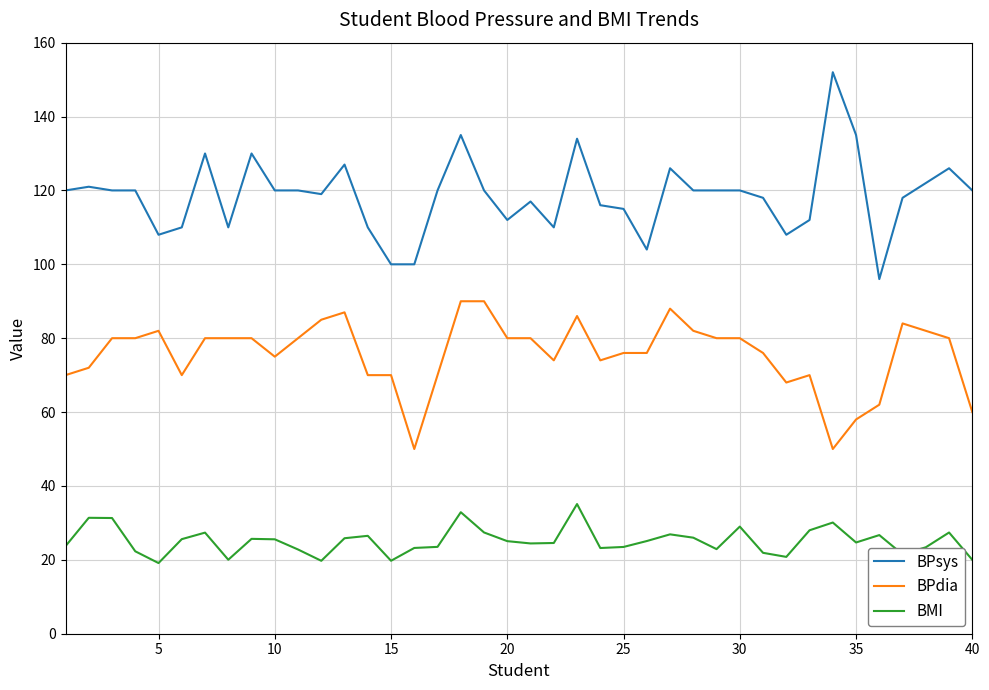

What is the difference between the maximum and second lowest values in the BMI series?

15.4